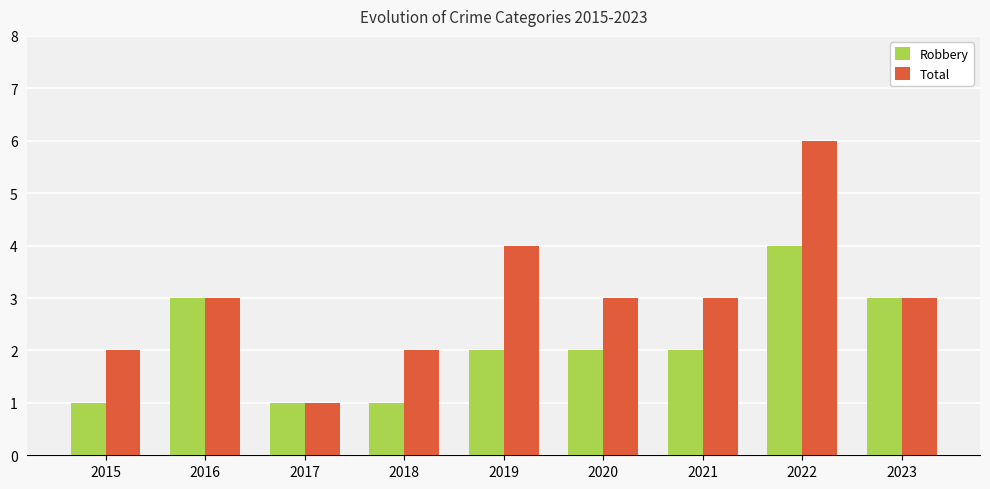

Count the number of data series in this chart.

2